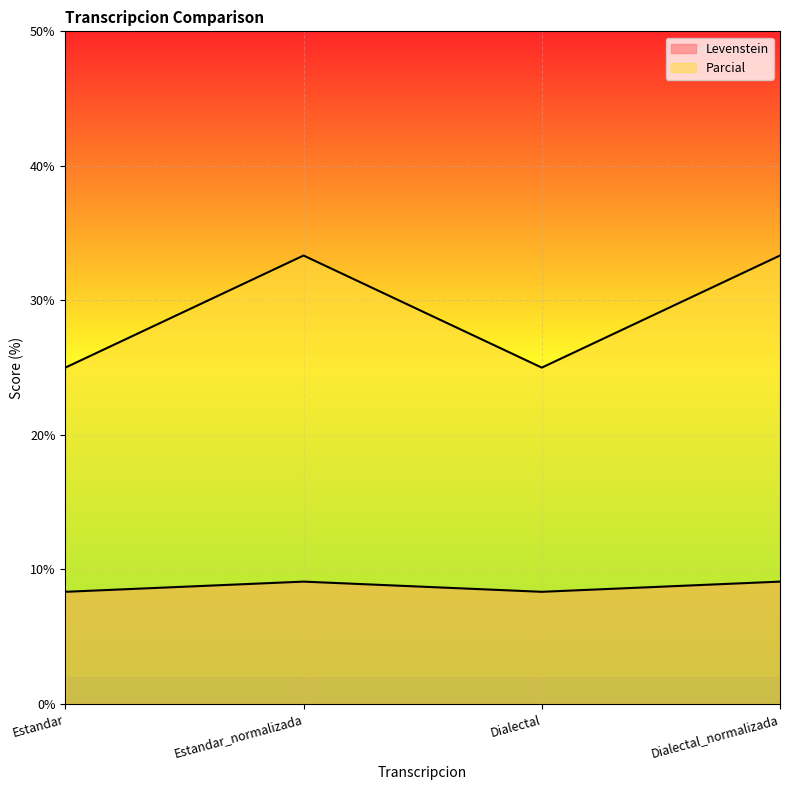

At which label does Levenstein first exceed 33?

Estandar_normalizada